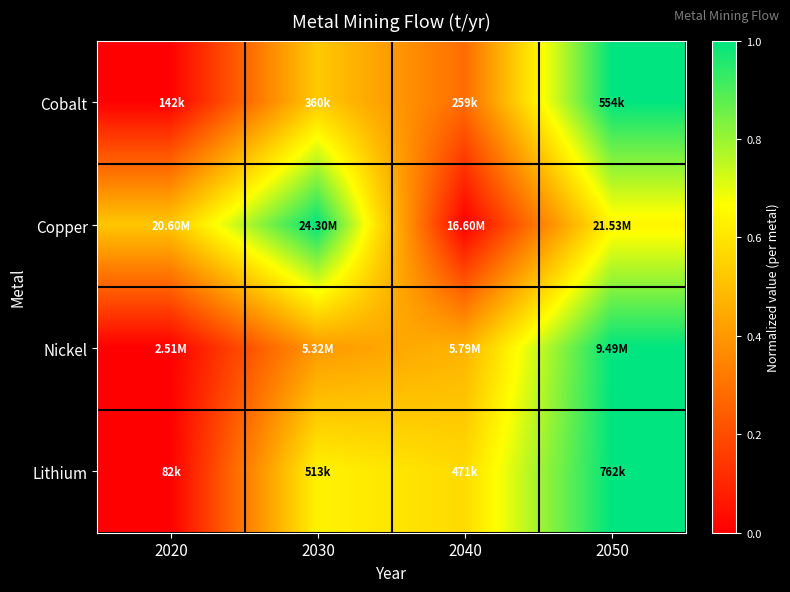

Reading left to right, extract all data points from this chart.

Cobalt: 2020=0.0	2030=0.5	2040=0.3	2050=1.0
Copper: 2020=0.5	2030=1.0	2040=0.0	2050=0.6
Nickel: 2020=0.0	2030=0.4	2040=0.5	2050=1.0
Lithium: 2020=0.0	2030=0.6	2040=0.6	2050=1.0